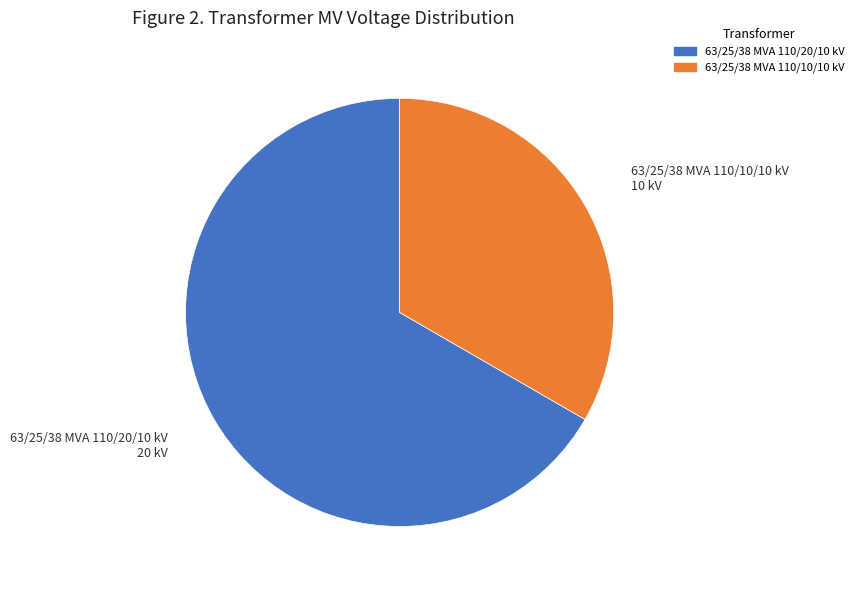

How many slices are in this pie chart?

2